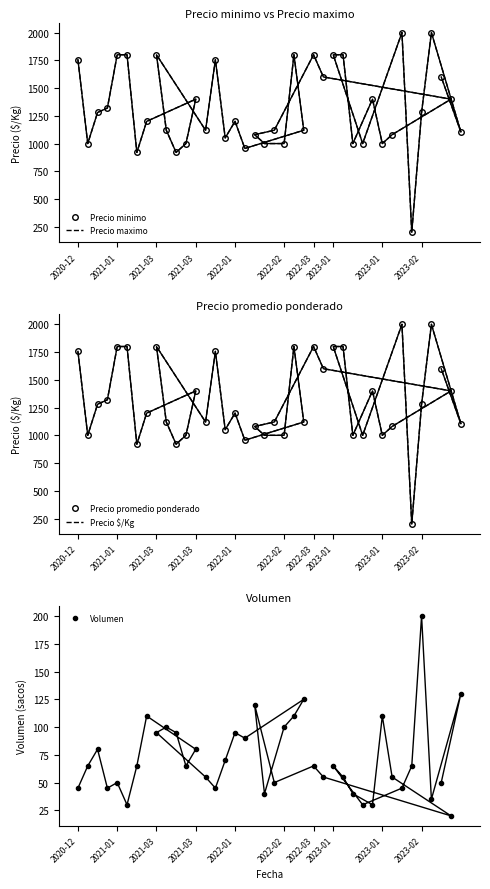

Does the chart have visible grid lines?

No